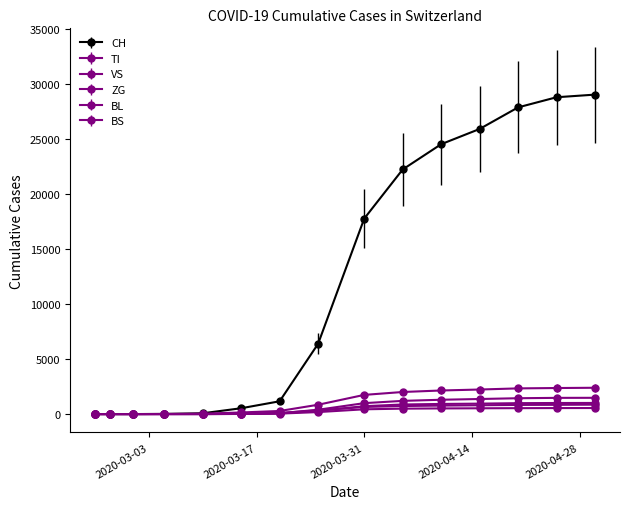

What is the label of the 4th point from the left?

2020-03-05